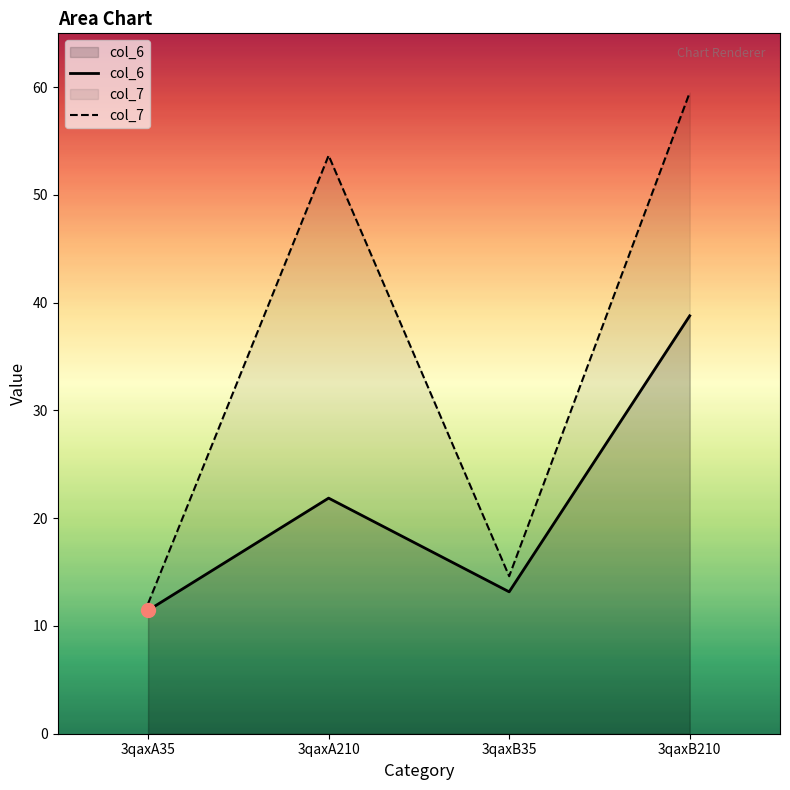

True or false: col_6 and col_7 intersect in this chart.

False